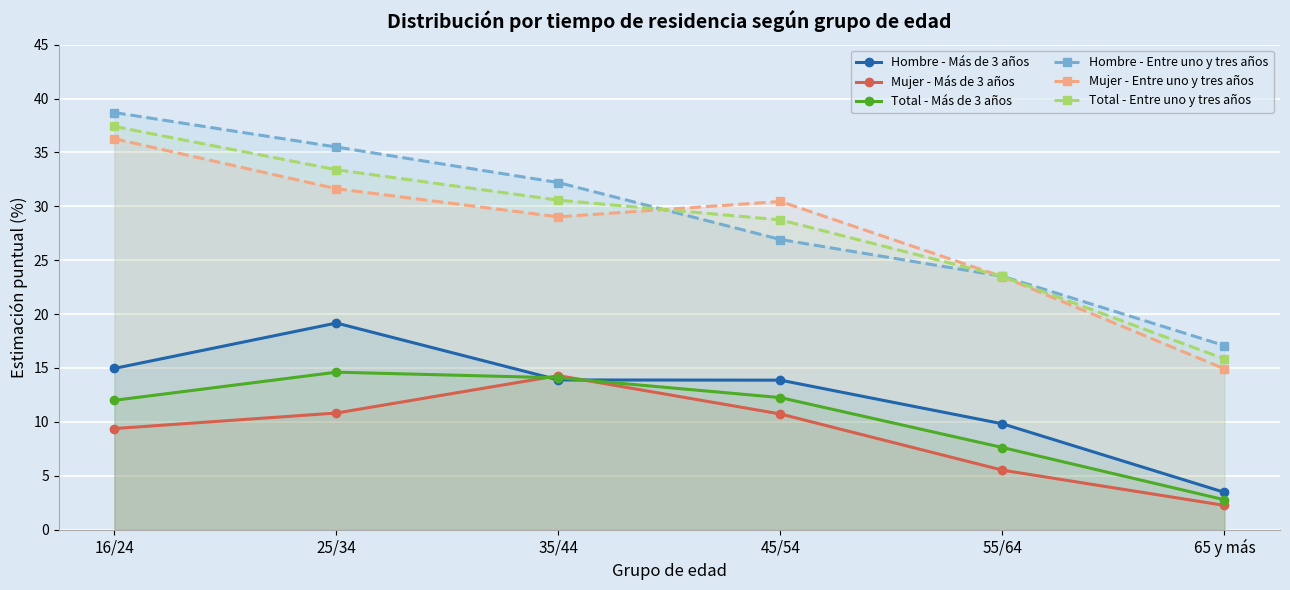

Is the value of Hombre - Más de 3 años at 45/54 greater than the value of Total - Entre uno y tres años at 16/24?

No